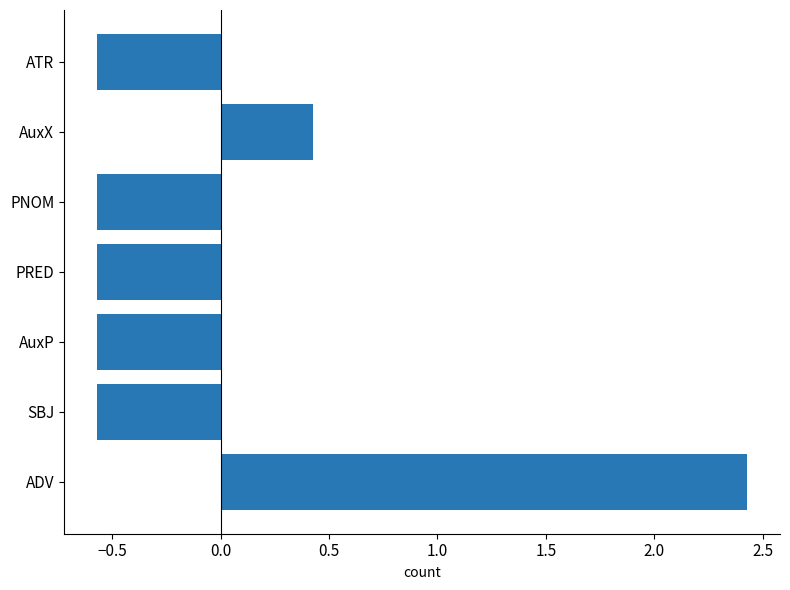

What is the difference between the maximum and minimum values?

3.0